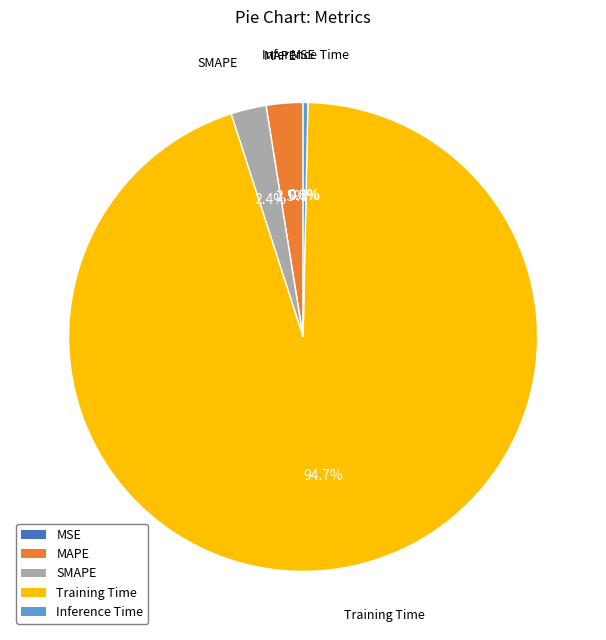

Which slice is the largest?

Training Time